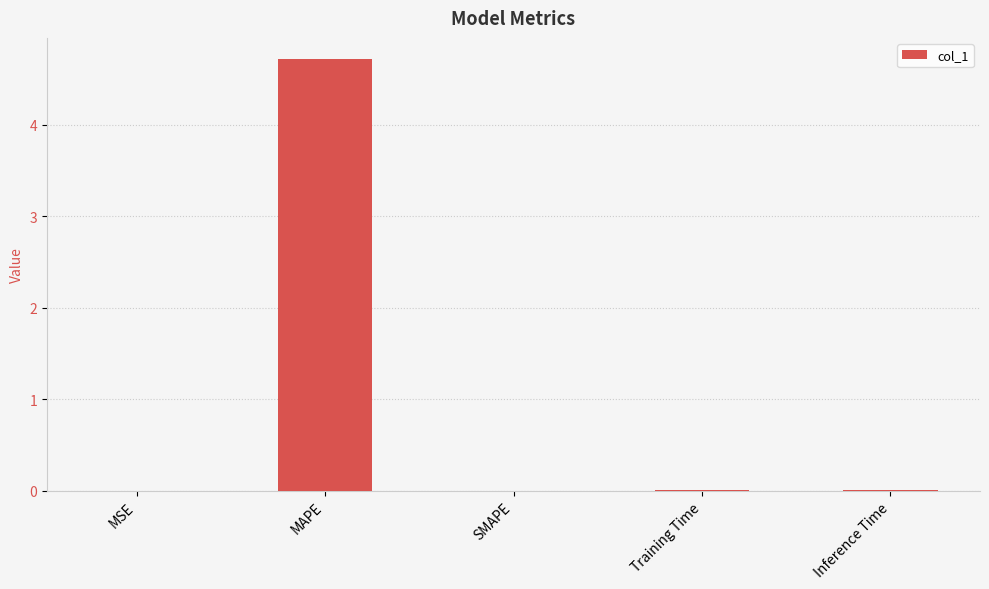

True or false: the data shows 0.0 at MSE.

True